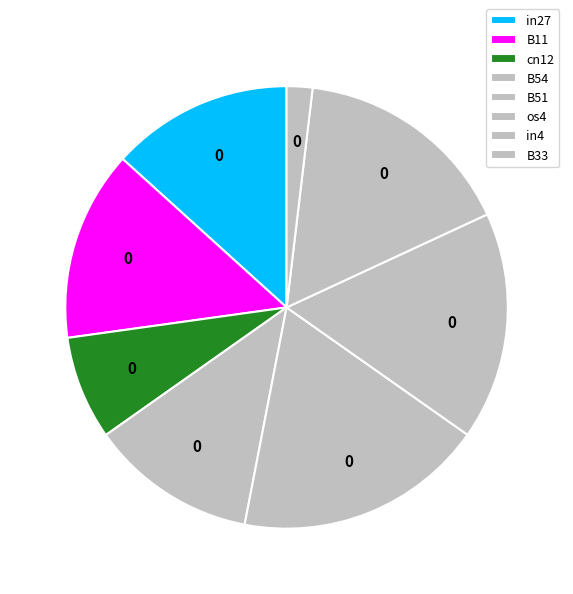

Does os4 account for over 50% of the chart?

No